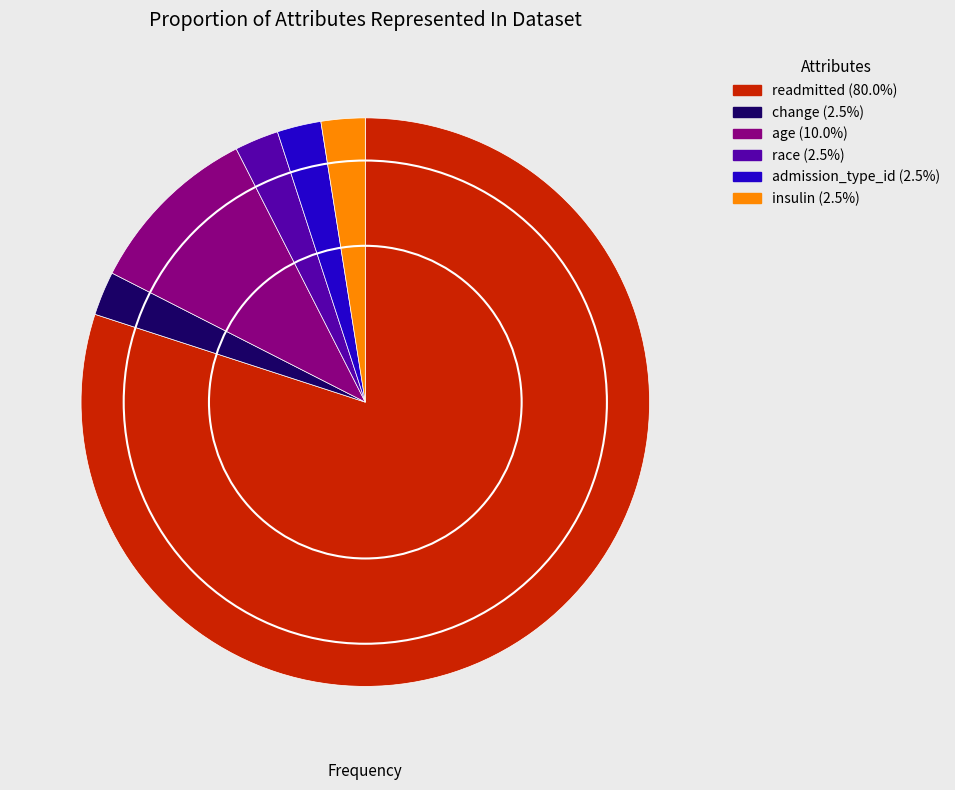

Is it true that age is 10% of the pie?

True